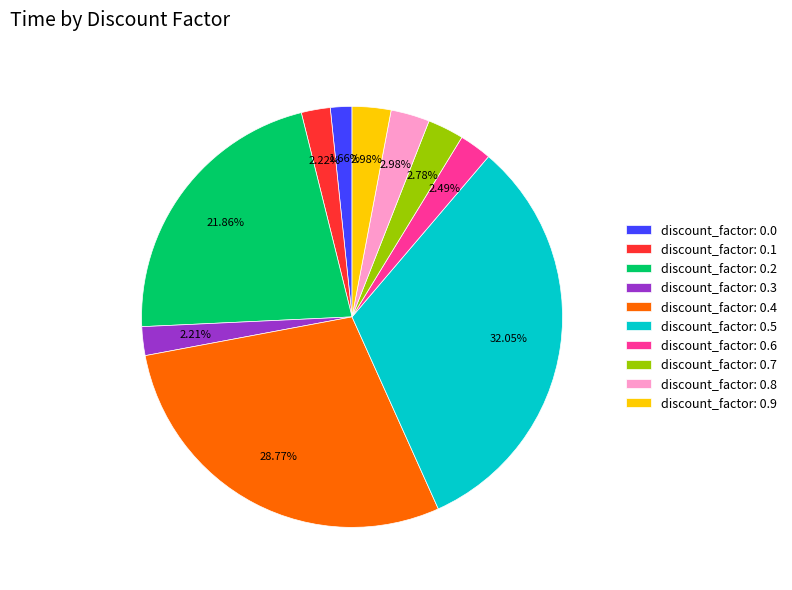

Which has a higher value, discount_factor: 0.4 or discount_factor: 0.1?

discount_factor: 0.4